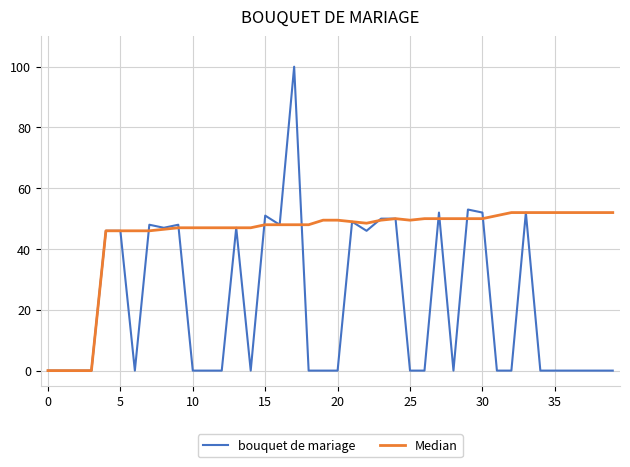

List the series in order of their peak value, highest first.

bouquet de mariage, Median